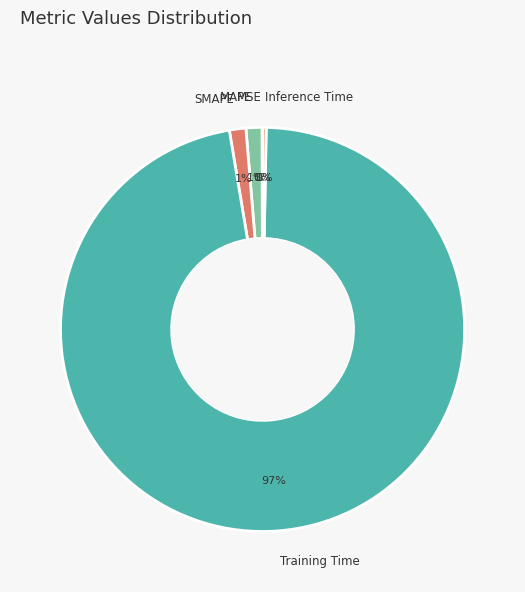

To the nearest percent, what is the average slice percentage?

20%